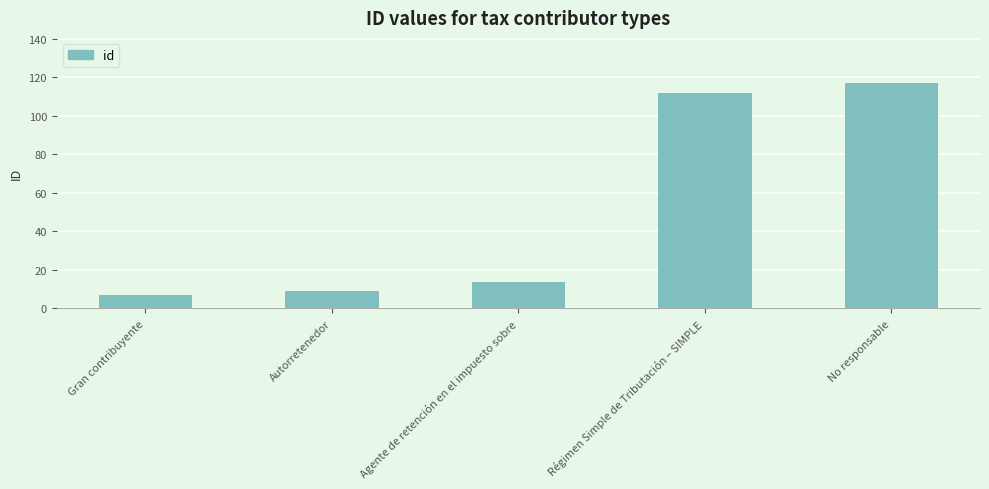

What is the label of the 4th bar from the left?

Régimen Simple de Tributación – SIMPLE